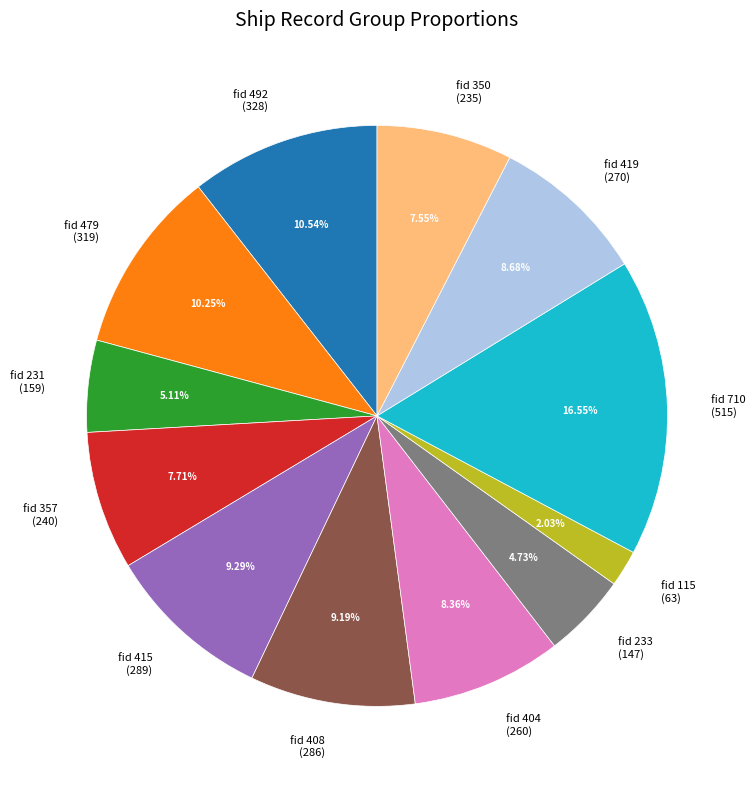

Count the number of slices in the pie.

12